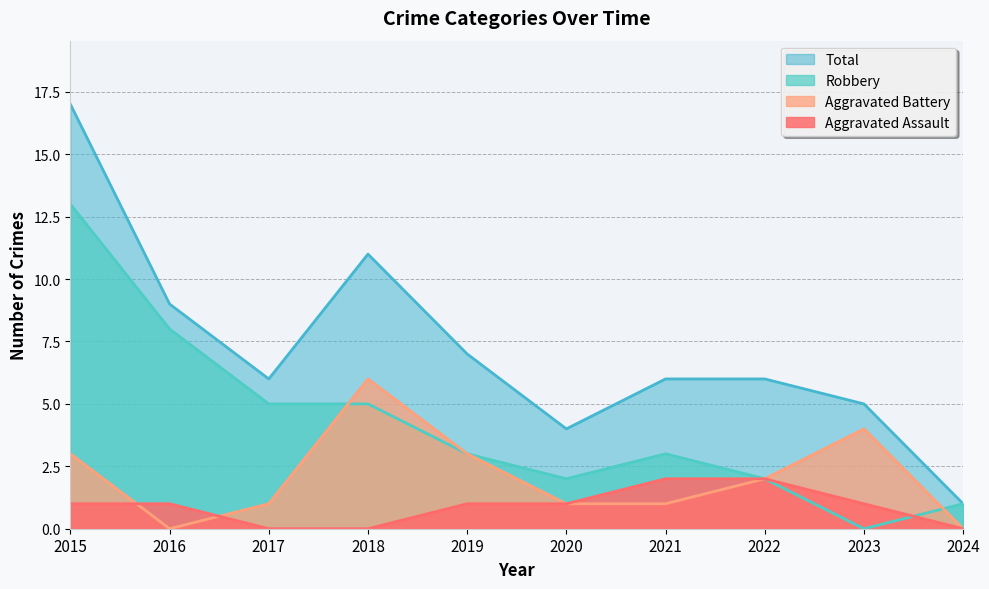

At which category is the sum across all series the highest?

2015